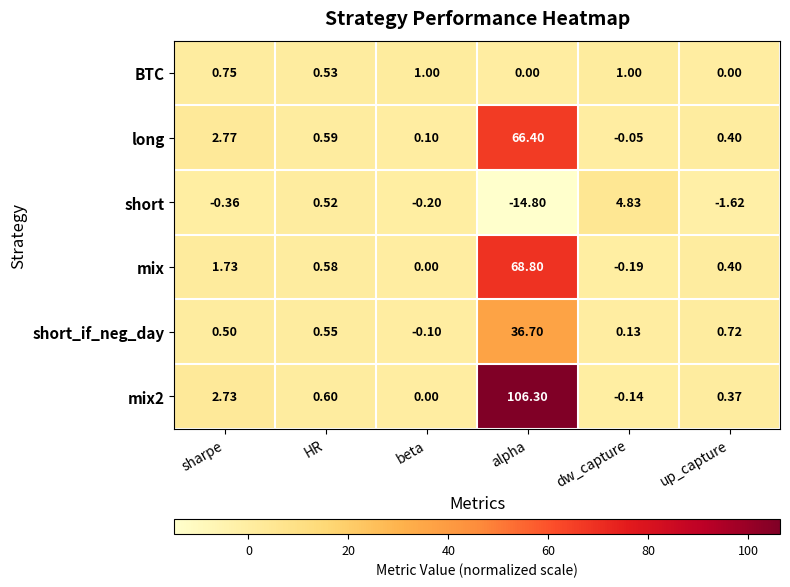

Rank the categories by mix2 value from highest to lowest.

alpha, sharpe, HR, up_capture, beta, dw_capture